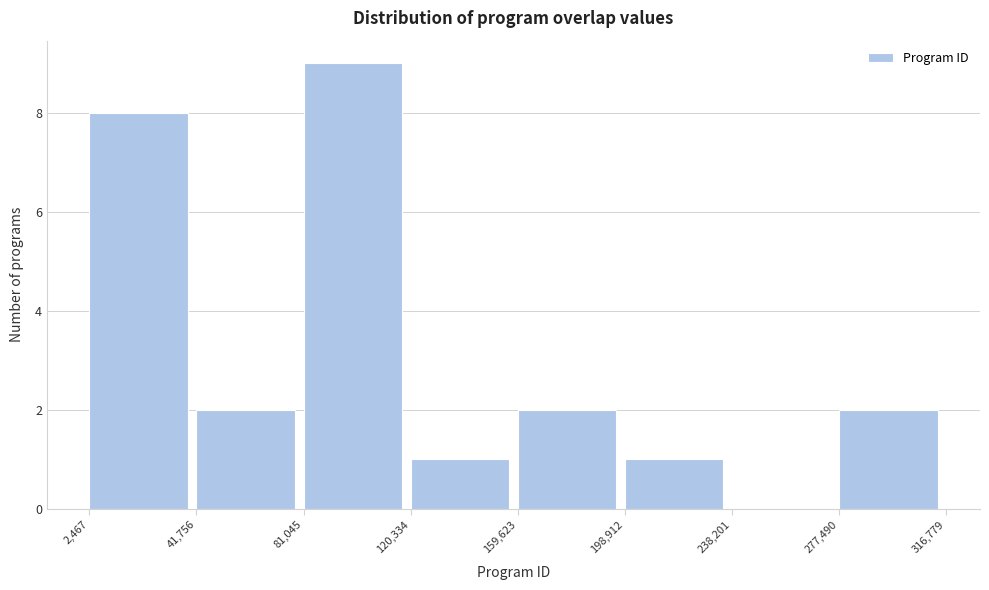

Which range on the x-axis has the tallest bar?

81,045 to 120,334